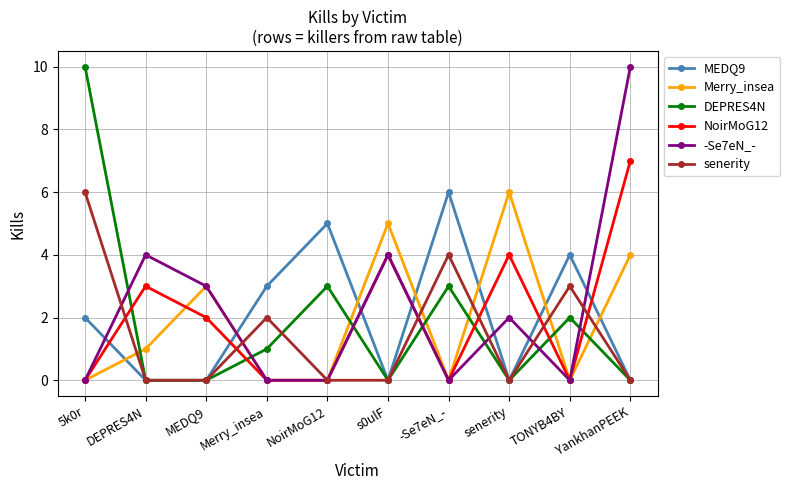

True or false: MEDQ9 has a value of 0 at senerity.

True